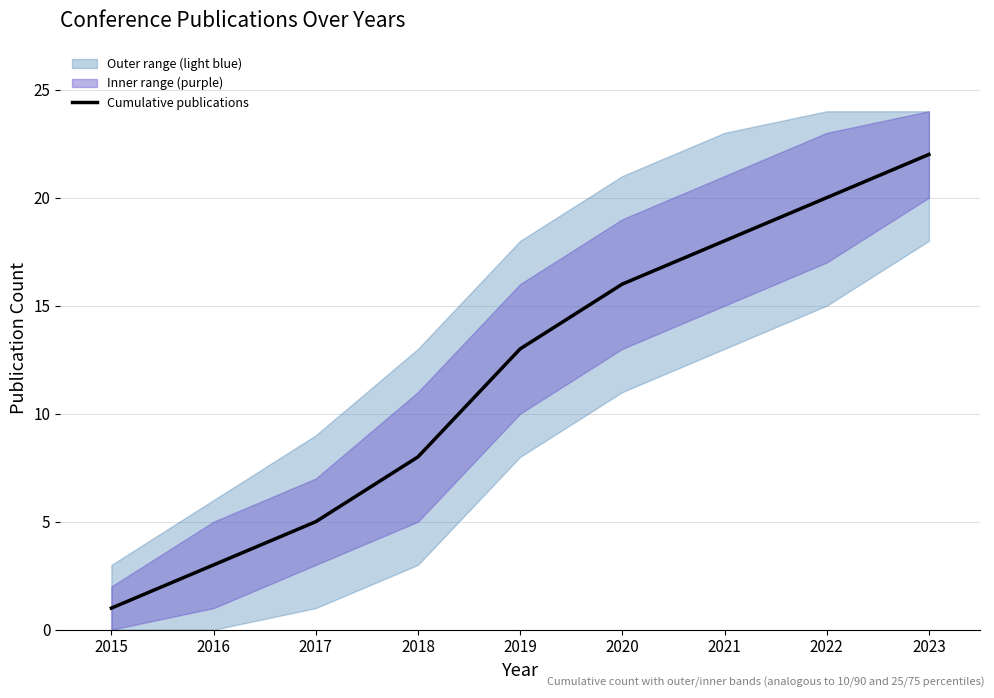

Which category has the lowest value in the Cumulative publications series?

2015